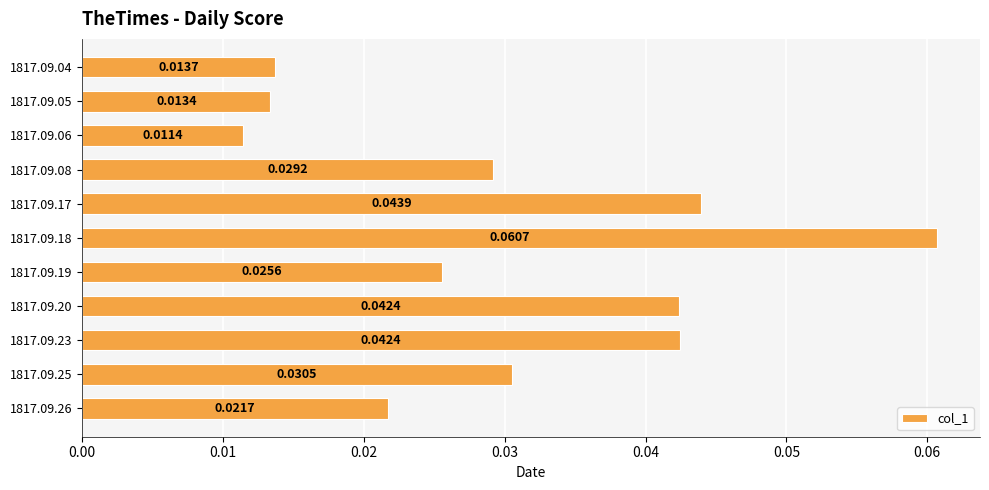

Which has a higher value, 1817.09.05 or 1817.09.06?

1817.09.05